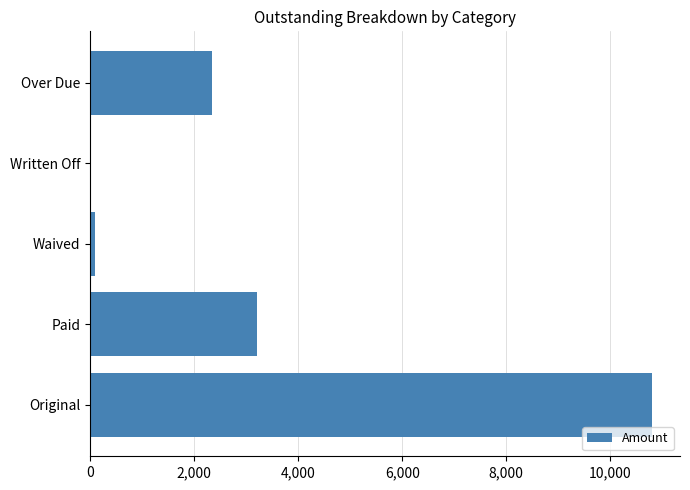

Which has a higher value, Written Off or Paid?

Paid